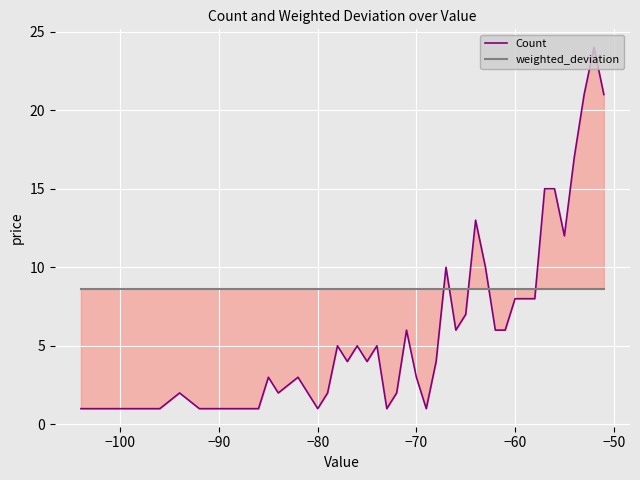

True or false: weighted_deviation has more than 1 points higher than both neighbors.

False